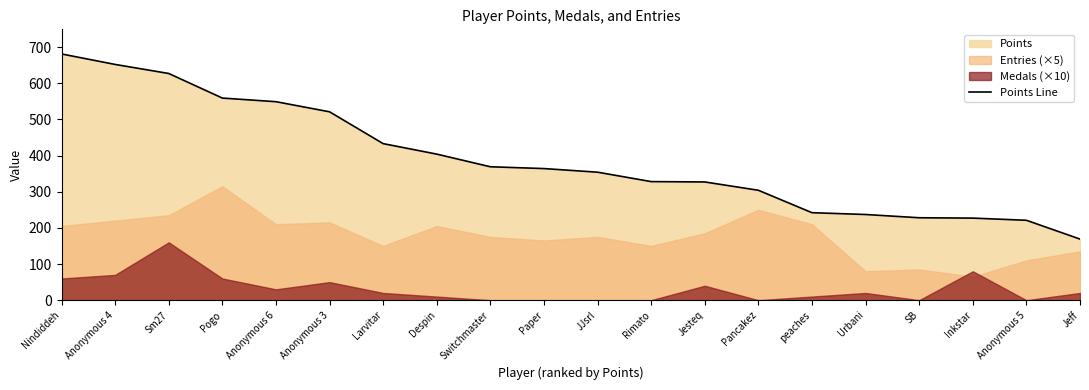

What is the ratio of the value at Anonymous 3 to the value at Switchmaster?

1.4